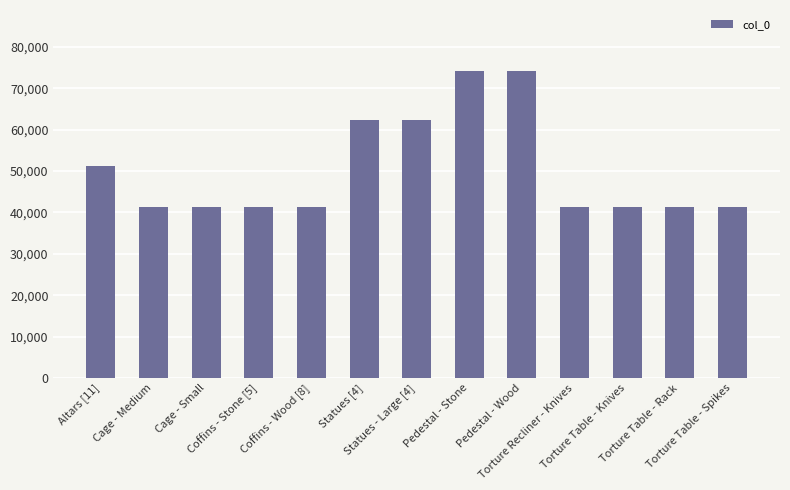

Does the chart contain stacked bars?

No